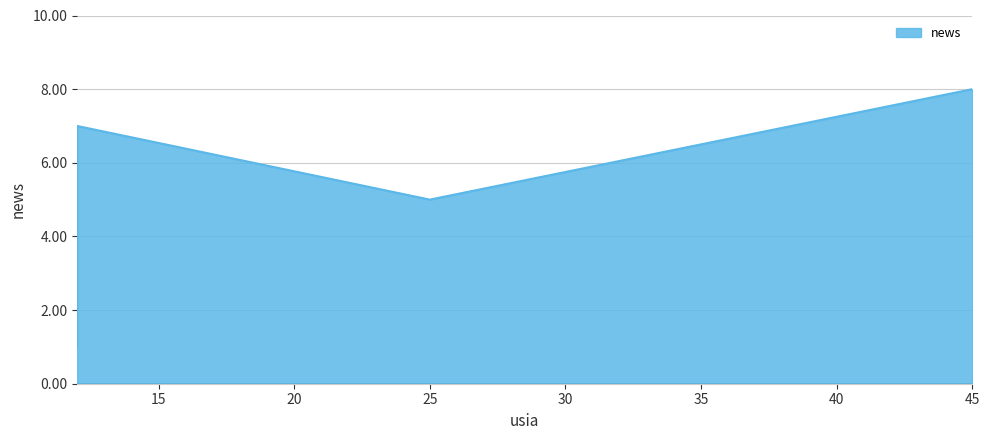

At which category does the chart reach its peak across all series?

45